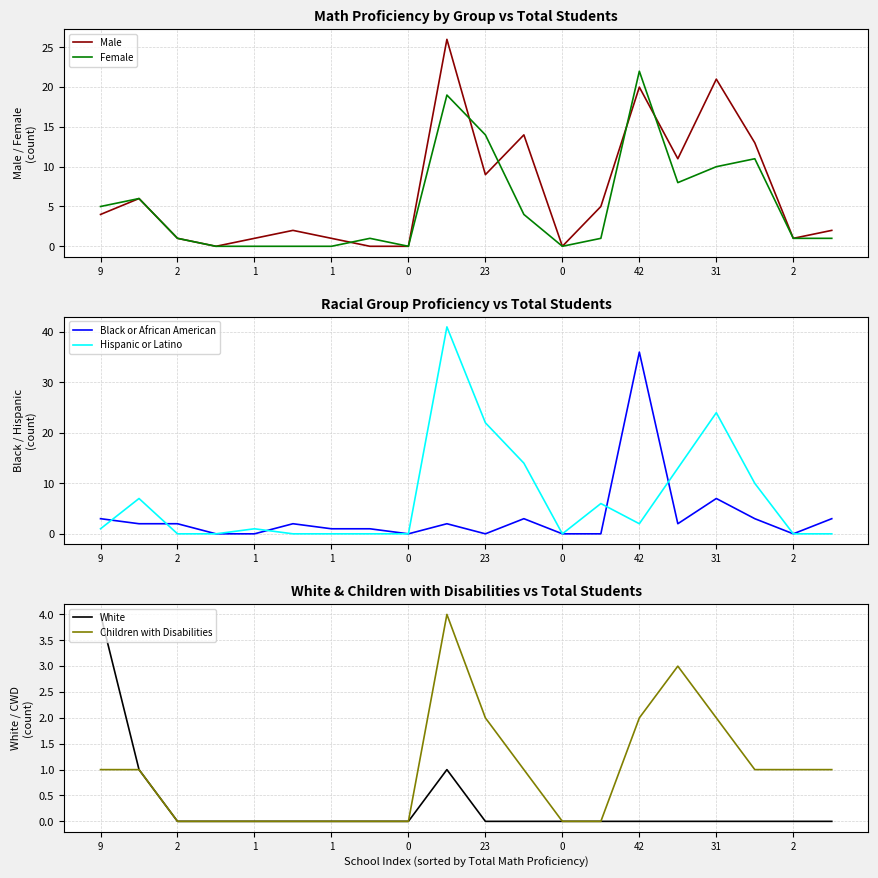

What are all the series names shown in the legend?

Male, Female, Black or African American, Hispanic or Latino, White, Children with Disabilities